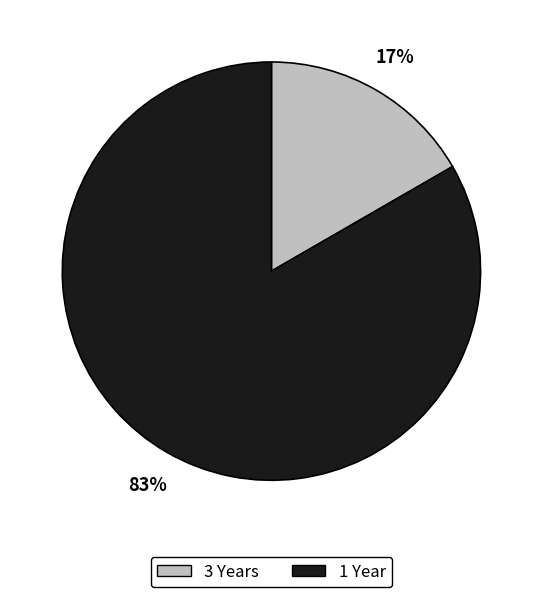

Which slice represents more than half of the pie?

1 Year